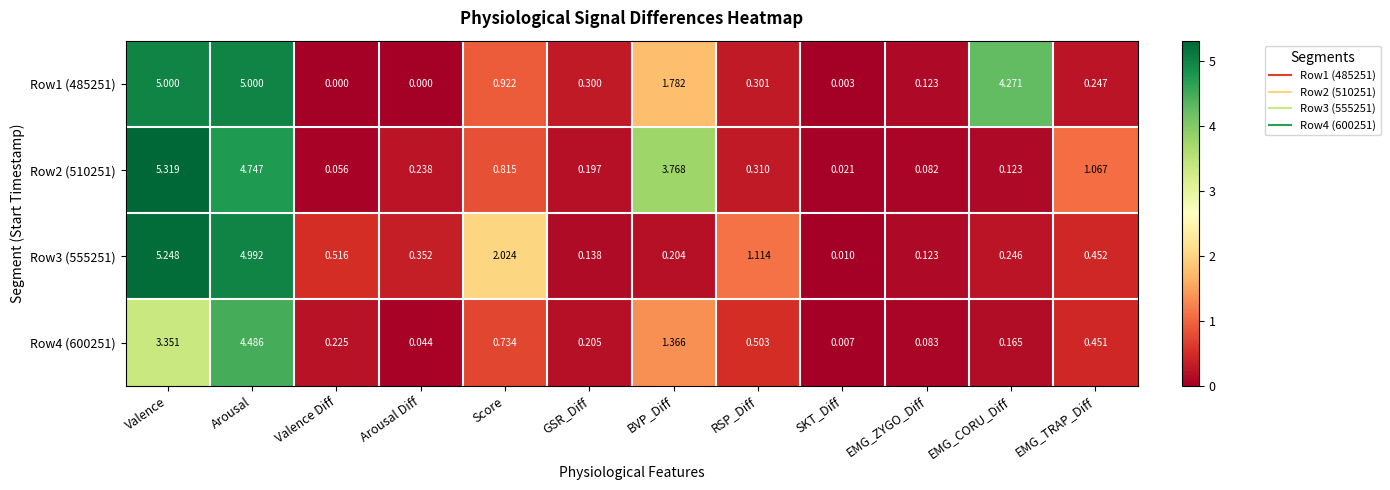

How many data points does each series have?

12